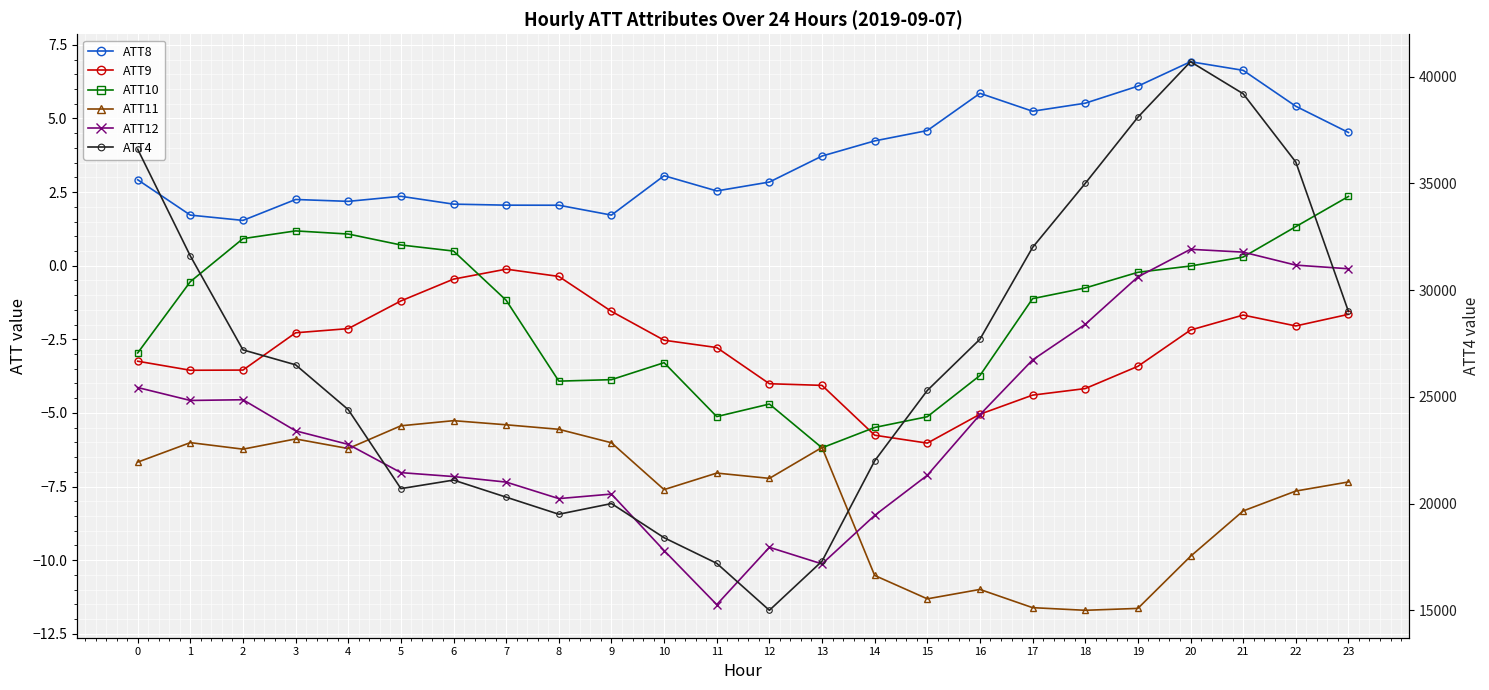

True or false: ATT12 and ATT8 intersect in this chart.

False